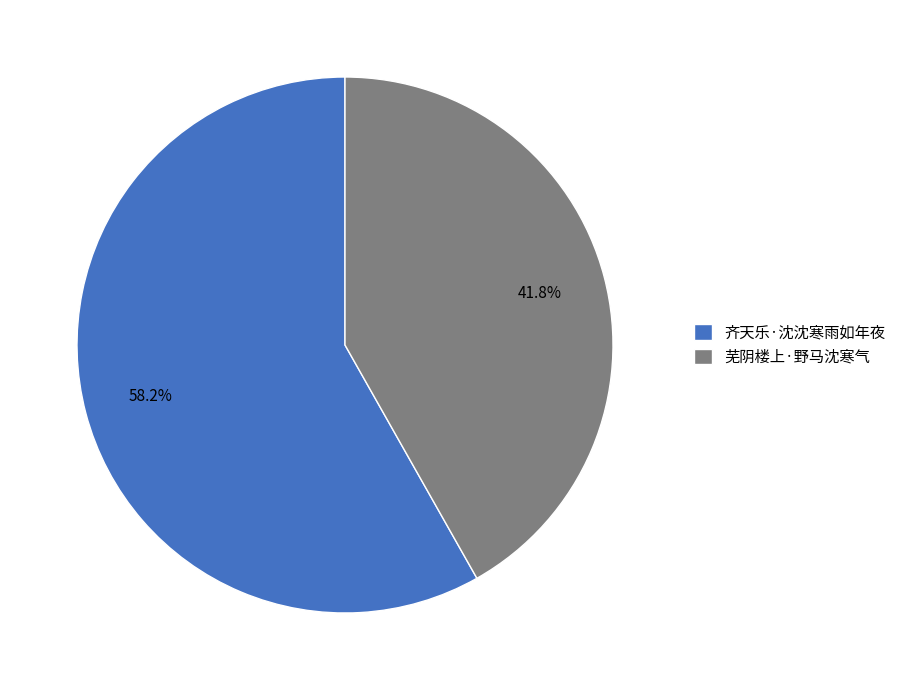

To the nearest percent, what is the difference between the largest and smallest slice percentages?

16%